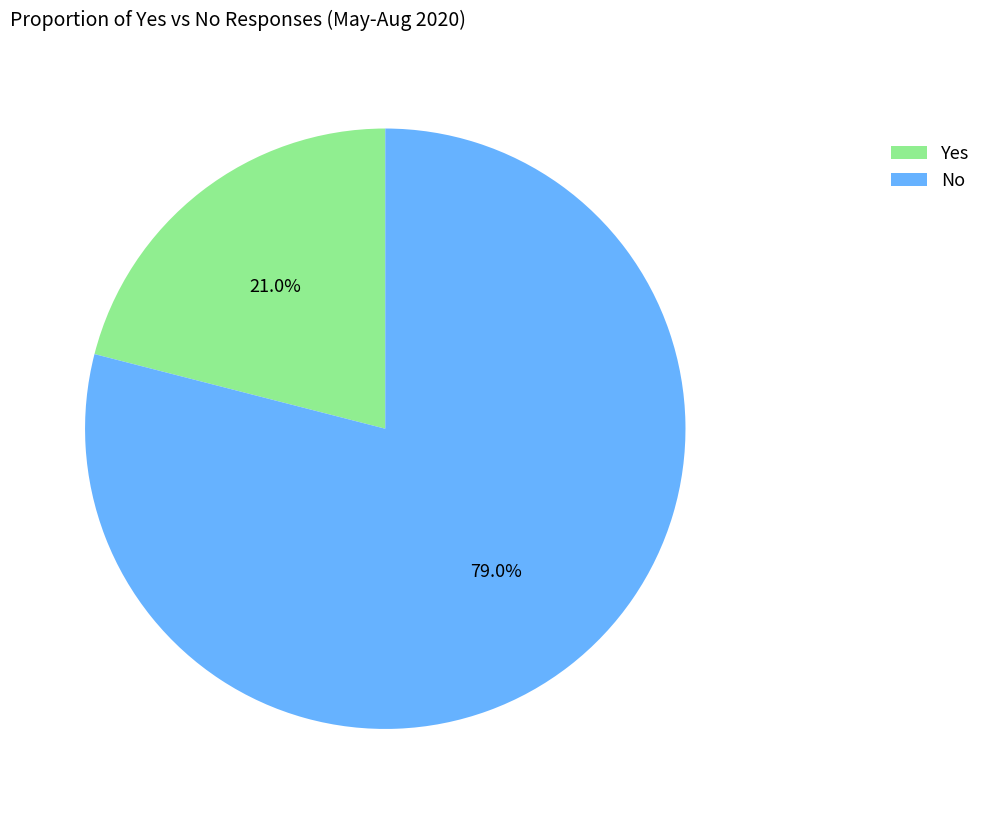

To the nearest percent, what is the combined percentage of No and Yes?

100%